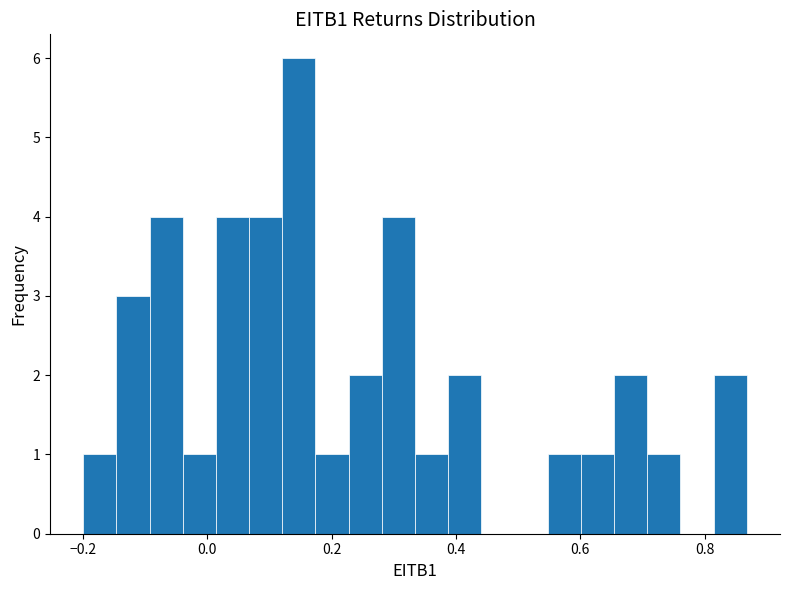

Read against the x-axis, roughly where is the centre of the tallest bar?

0.14